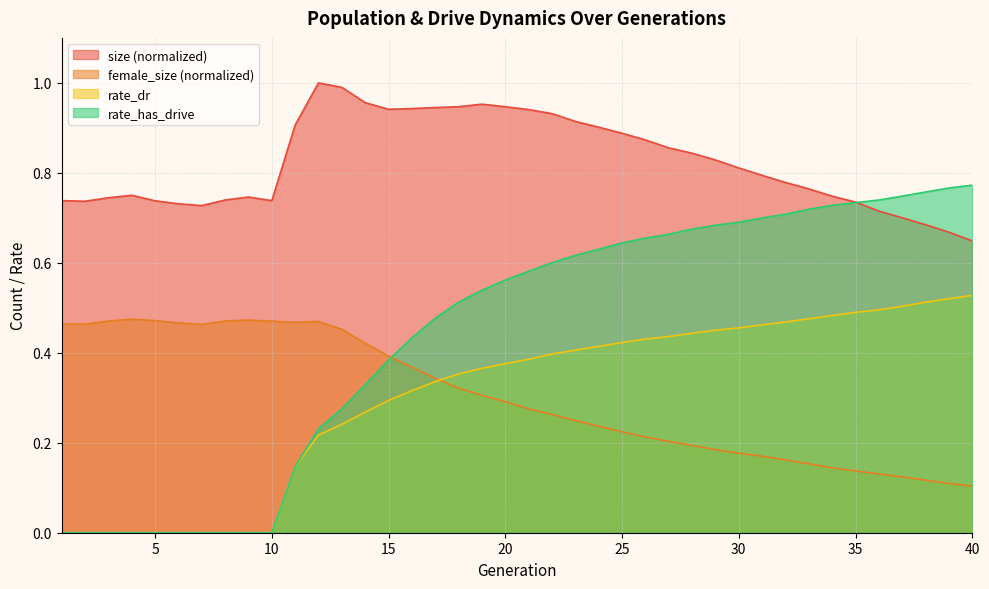

What is the difference between the maximum and minimum values in the rate_dr series?

0.5